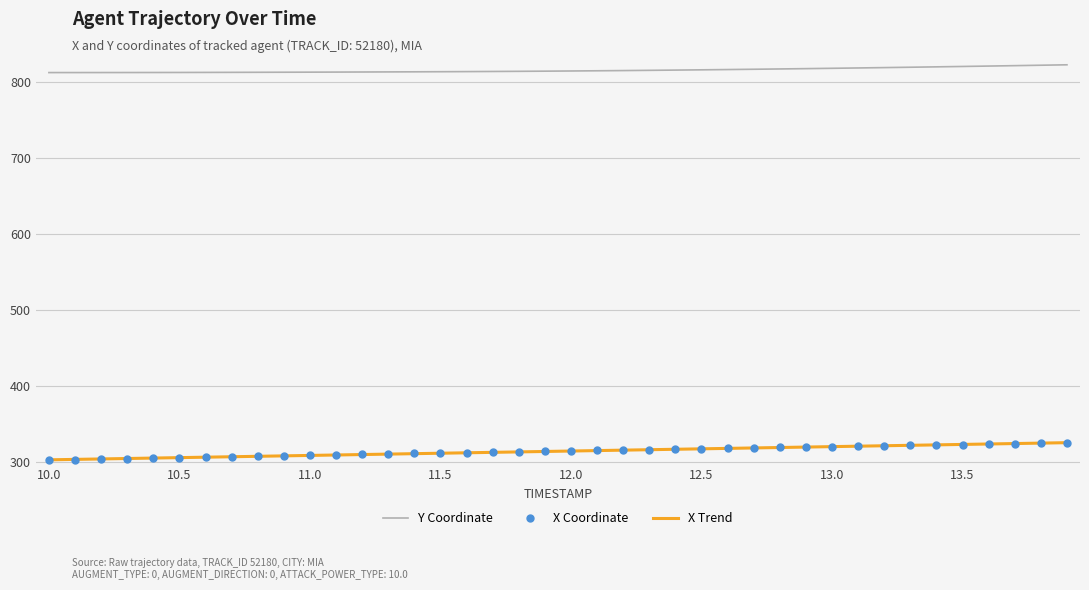

Read the Y value at 11.7.

813.8